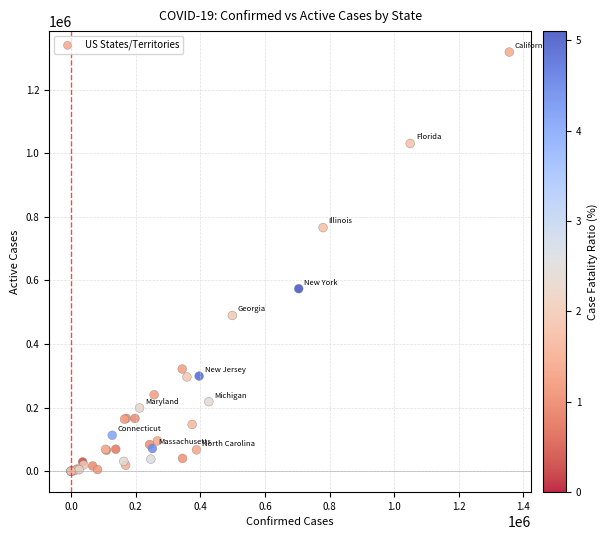

What Y value in the scatter plot is closest to 659035?

573752